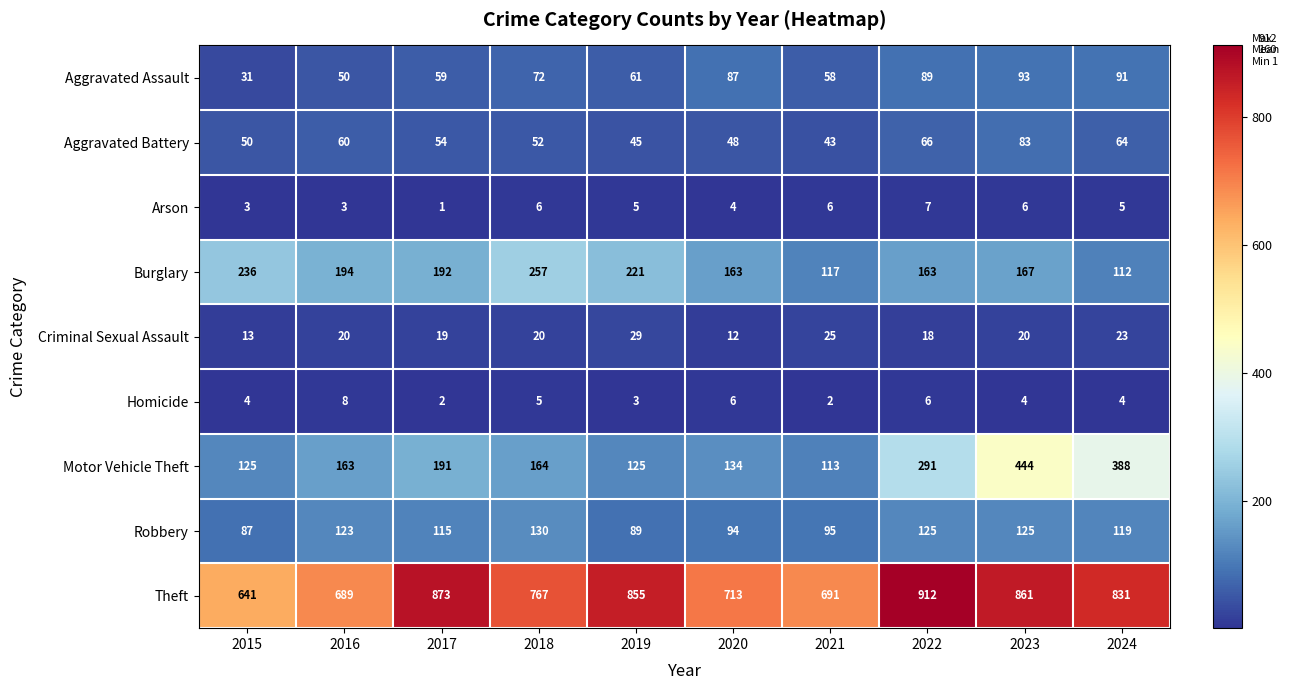

Is it true that Burglary equals 81 at 2021?

False